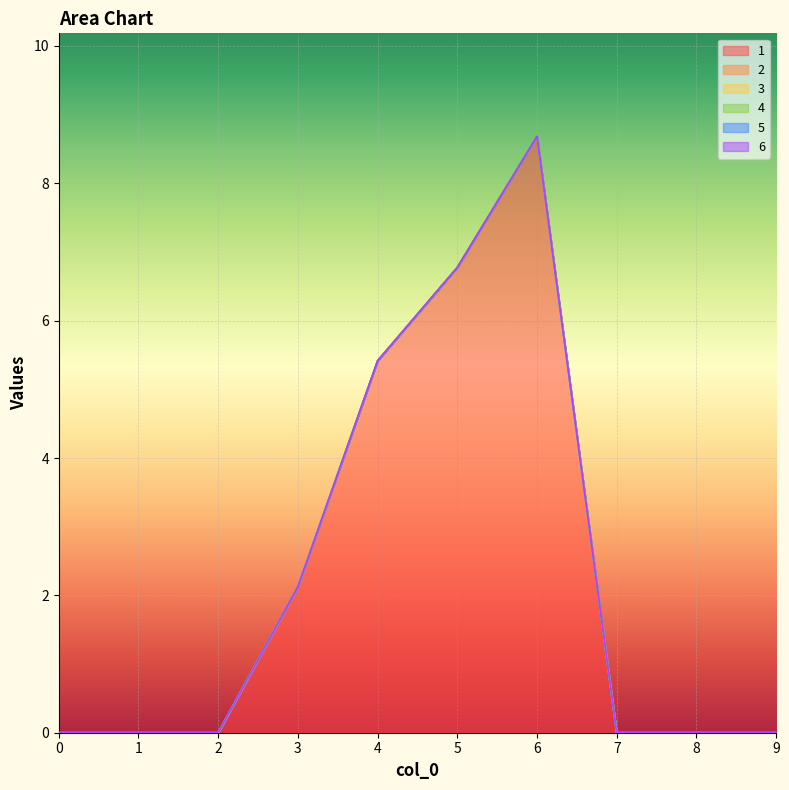

True or false: 2 and 5 intersect in this chart.

False